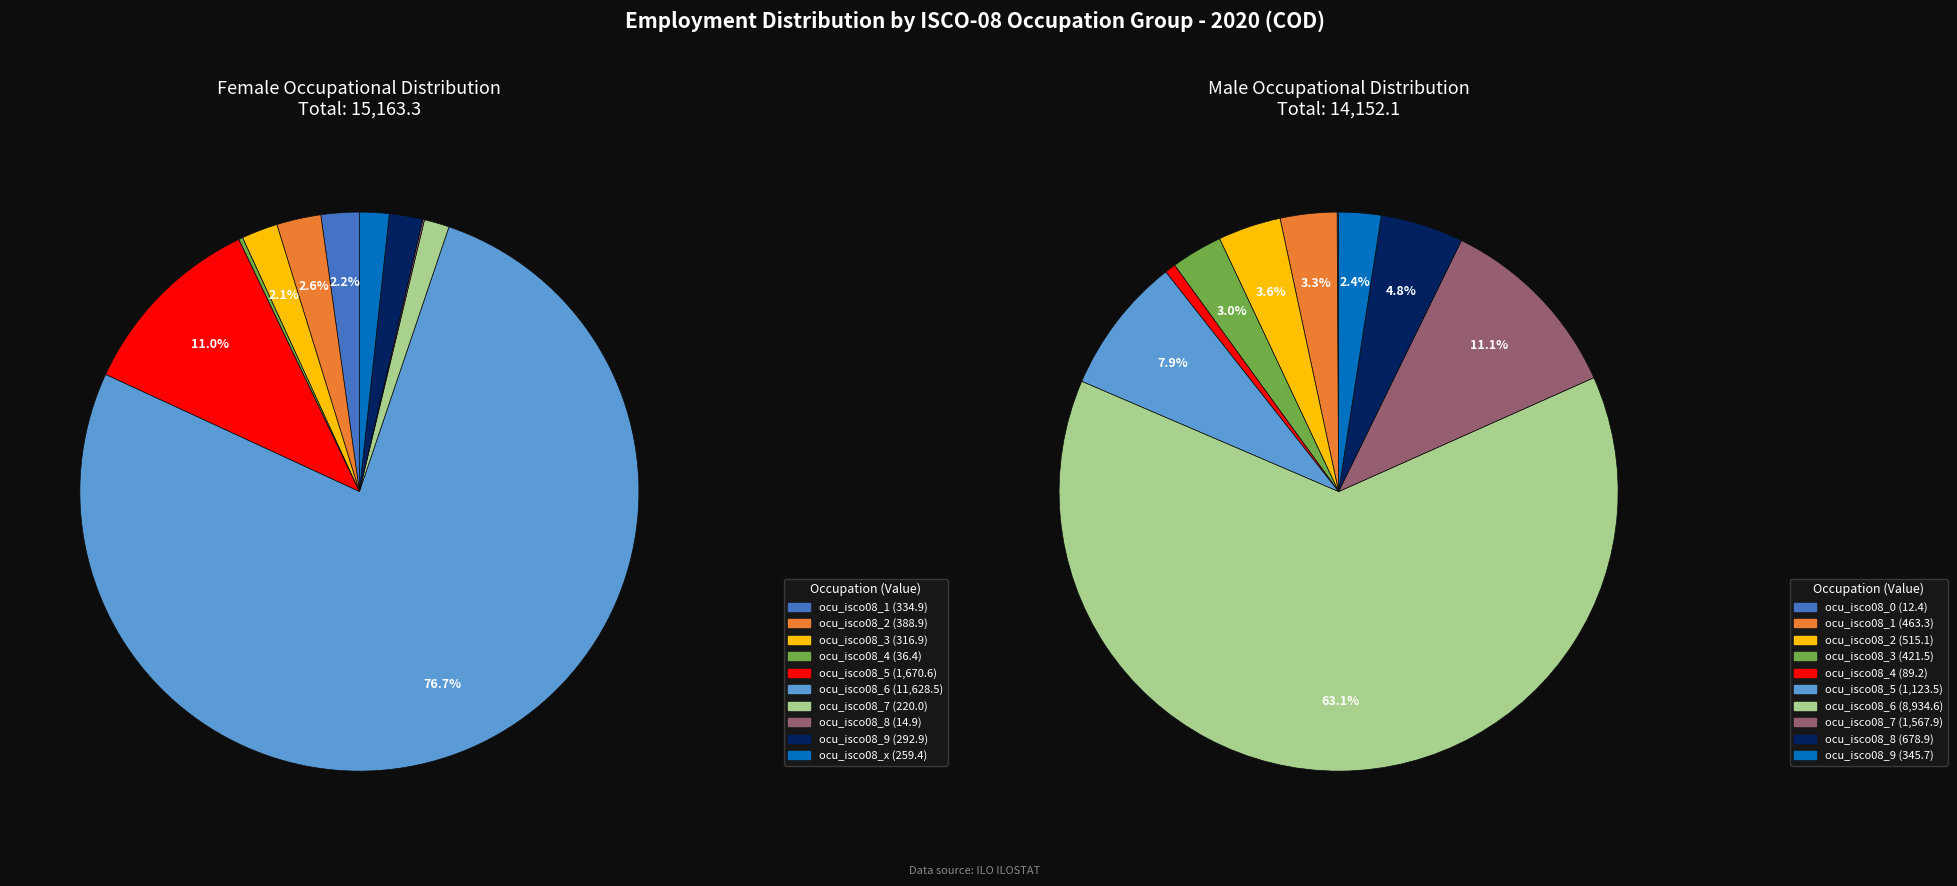

True or false: ocu_isco08_3 accounts for 2% of the total.

True